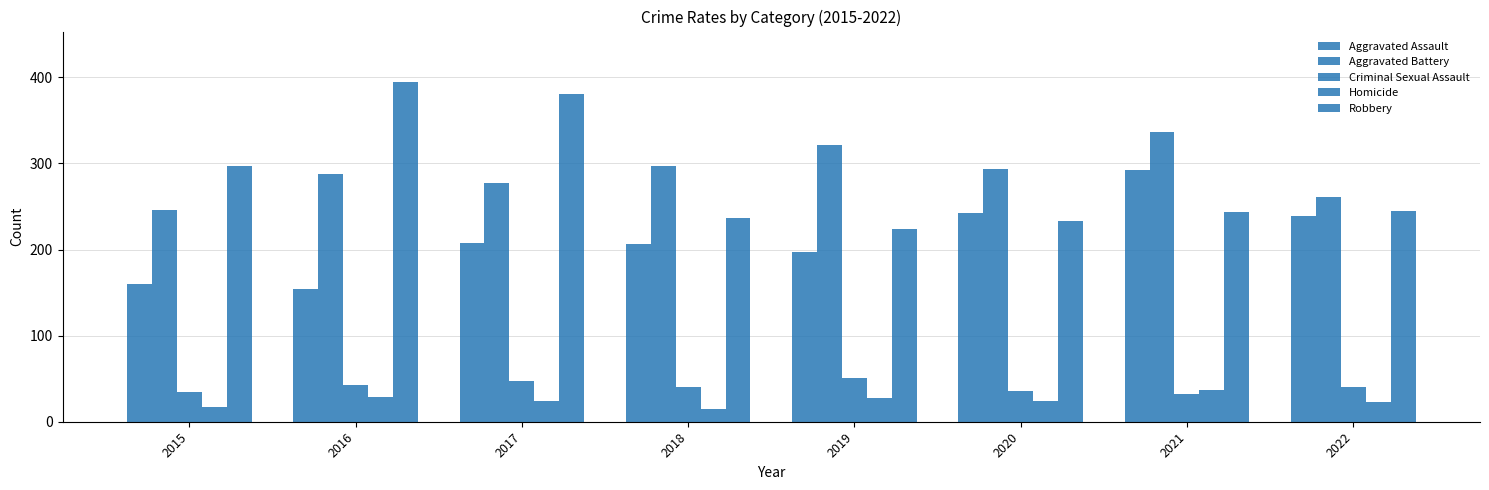

What is the average value of the Homicide series?

24